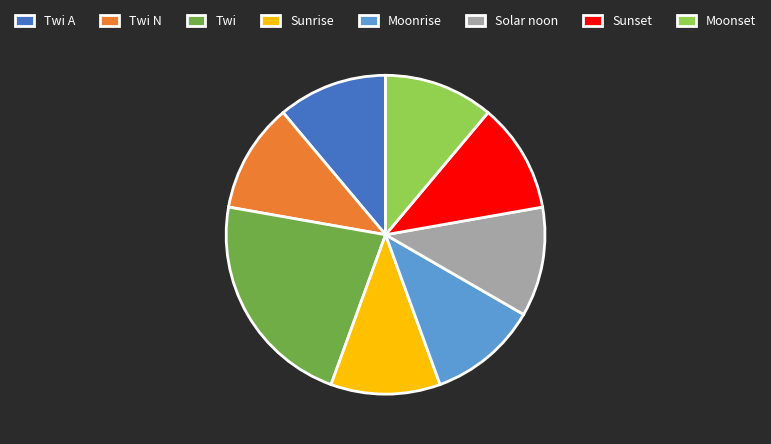

Do Twi A and Moonset together represent more than half of the pie?

No